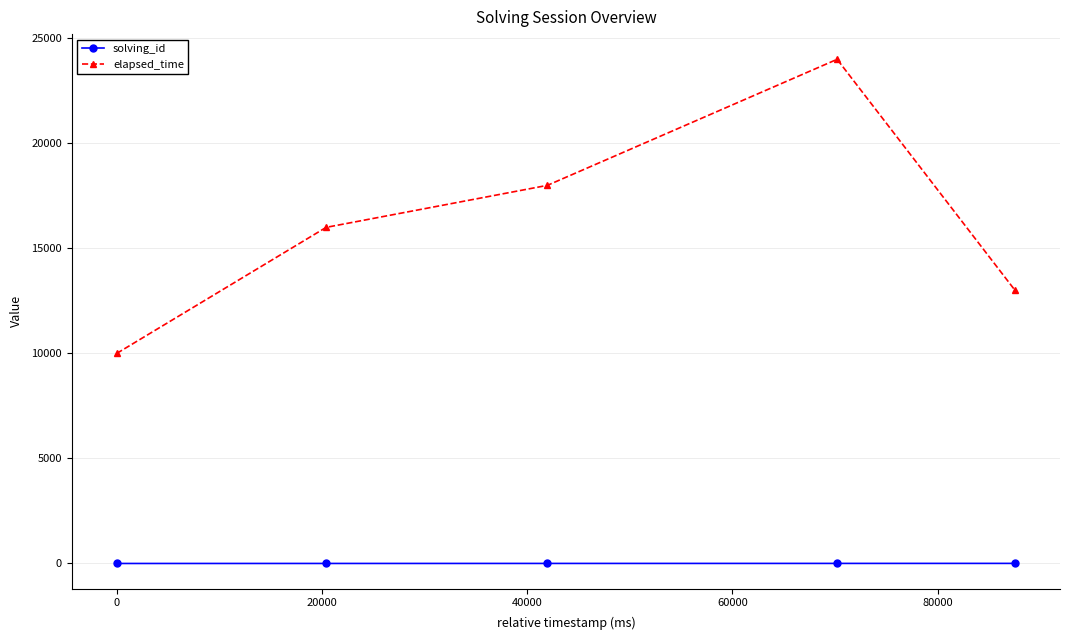

At how many categories does at least one series exceed 10943?

4